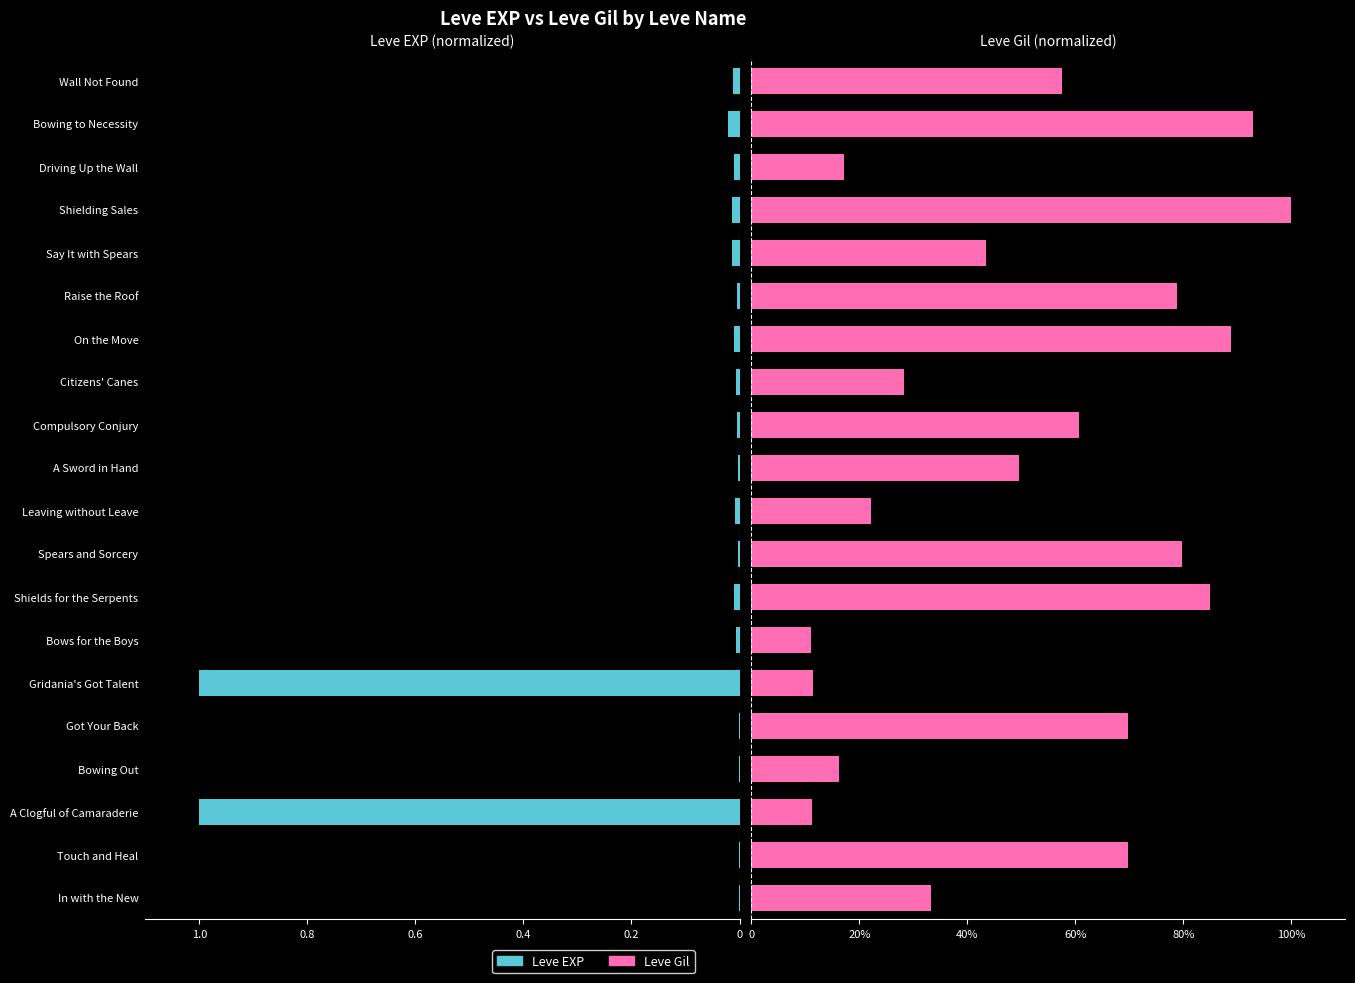

Which series has the widest spread of values?

Leve EXP